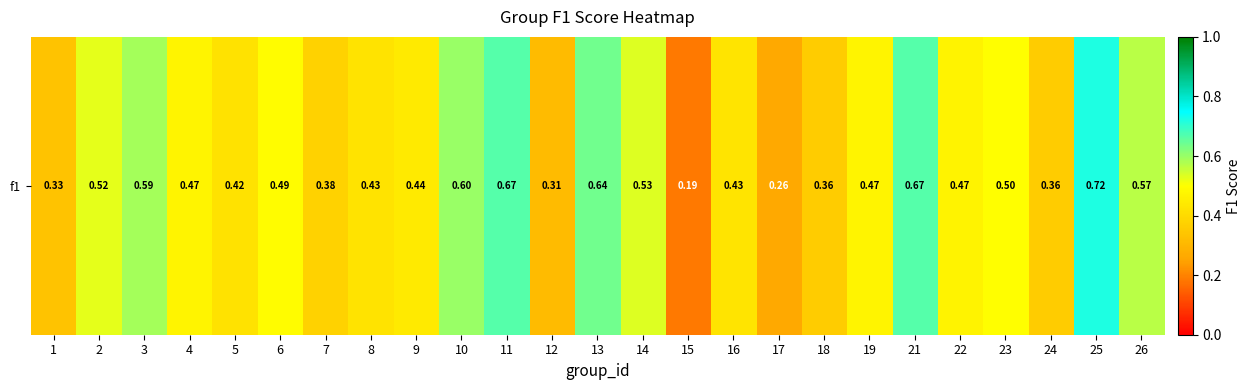

List the labels in order of value, largest first.

25, 11, 21, 13, 10, 3, 26, 14, 2, 23, 6, 4, 19, 22, 9, 16, 8, 5, 7, 18, 24, 1, 12, 17, 15